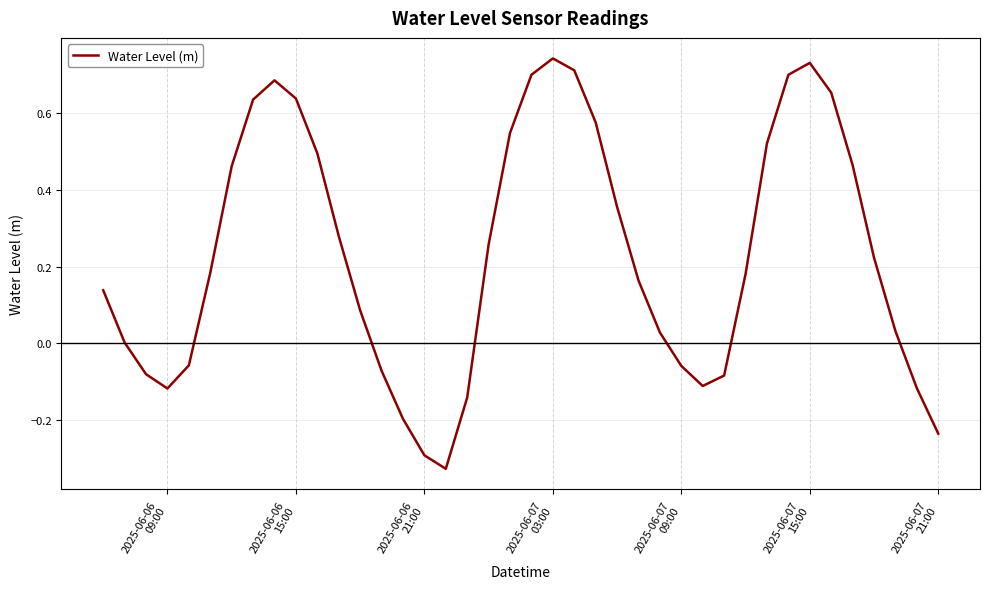

Does the chart display data point markers on the line(s)?

No